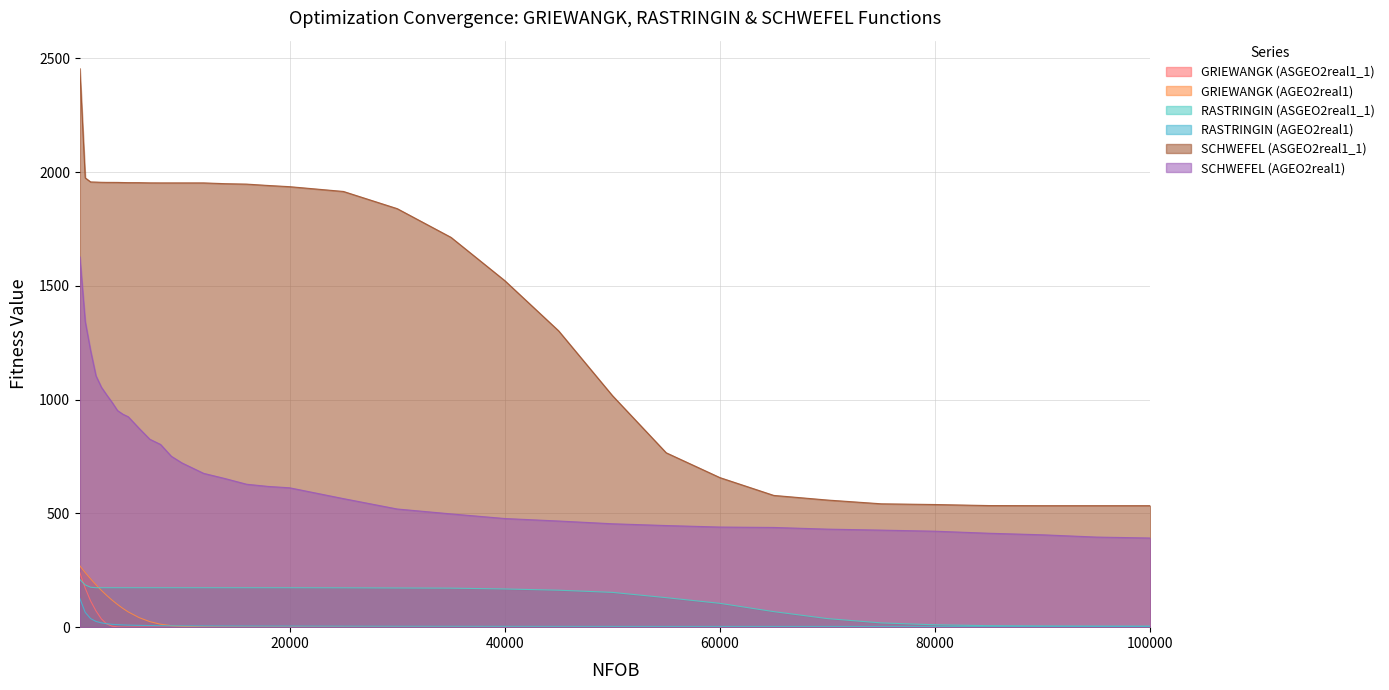

Reading left to right, list all the values displayed in this chart.

GRIEWANGK (ASGEO2real1_1): 500=239.9	1000=171.7	1500=115.4	2000=71.6	2500=36.4	3000=14.2	3500=4.3	4000=1.3	4500=0.6	5000=0.5	6000=0.5	7000=0.5	8000=0.4	9000=0.4	10000=0.4	12000=0.4	14000=0.4	16000=0.4	18000=0.4	20000=0.4	25000=0.4	30000=0.4	35000=0.4	40000=0.4	45000=0.4	50000=0.4	55000=0.4	60000=0.4	65000=0.4	70000=0.4	75000=0.4	80000=0.4	85000=0.4	90000=0.4	95000=0.4	100000=0.4
GRIEWANGK (AGEO2real1): 500=269.7	1000=240.1	1500=212.5	2000=186.4	2500=161.9	3000=139.4	3500=118.8	4000=99.8	4500=82.5	5000=67.0	6000=42.2	7000=24.3	8000=12.9	9000=6.7	10000=3.6	12000=1.2	14000=0.4	16000=0.3	18000=0.2	20000=0.2	25000=0.1	30000=0.1	35000=0.1	40000=0.1	45000=0.1	50000=0.1	55000=0.1	60000=0.1	65000=0.1	70000=0.1	75000=0.1	80000=0.1	85000=0.1	90000=0.1	95000=0.1	100000=0.1
RASTRINGIN (ASGEO2real1_1): 500=209.4	1000=185.6	1500=175.6	2000=173.4	2500=173.3	3000=173.3	3500=173.3	4000=173.3	4500=173.3	5000=173.3	6000=173.3	7000=173.3	8000=173.3	9000=173.3	10000=173.3	12000=173.3	14000=173.3	16000=173.3	18000=173.3	20000=173.3	25000=173.0	30000=172.2	35000=171.6	40000=168.0	45000=162.5	50000=152.9	55000=129.7	60000=104.7	65000=68.3	70000=37.6	75000=18.6	80000=10.5	85000=6.6	90000=5.4	95000=4.7	100000=4.4
RASTRINGIN (AGEO2real1): 500=126.1	1000=65.2	1500=37.6	2000=25.3	2500=18.9	3000=15.3	3500=12.4	4000=11.0	4500=9.9	5000=9.0	6000=7.9	7000=7.3	8000=6.6	9000=6.0	10000=5.8	12000=5.5	14000=5.2	16000=4.9	18000=4.8	20000=4.7	25000=4.2	30000=3.9	35000=3.8	40000=3.6	45000=3.5	50000=3.3	55000=3.3	60000=3.3	65000=3.2	70000=3.2	75000=3.2	80000=3.2	85000=3.1	90000=3.1	95000=3.1	100000=3.1
SCHWEFEL (ASGEO2real1_1): 500=2455.4	1000=1975.0	1500=1957.2	2000=1956.5	2500=1955.7	3000=1955.2	3500=1955.2	4000=1955.1	4500=1954.6	5000=1954.1	6000=1954.0	7000=1953.2	8000=1953.0	9000=1953.0	10000=1953.0	12000=1953.0	14000=1949.6	16000=1947.7	18000=1941.7	20000=1936.4	25000=1915.4	30000=1839.8	35000=1713.6	40000=1523.3	45000=1302.8	50000=1018.1	55000=766.7	60000=657.4	65000=579.2	70000=558.8	75000=542.3	80000=539.2	85000=534.6	90000=534.1	95000=534.1	100000=534.1
SCHWEFEL (AGEO2real1): 500=1627.8	1000=1343.2	1500=1215.3	2000=1104.8	2500=1054.9	3000=1020.6	3500=988.1	4000=952.3	4500=936.1	5000=924.9	6000=874.4	7000=826.2	8000=803.3	9000=751.3	10000=721.8	12000=676.3	14000=653.2	16000=628.3	18000=618.8	20000=612.7	25000=565.1	30000=519.5	35000=498.0	40000=477.6	45000=466.7	50000=454.5	55000=446.8	60000=440.1	65000=438.4	70000=431.0	75000=426.6	80000=421.9	85000=412.9	90000=406.0	95000=396.0	100000=391.9